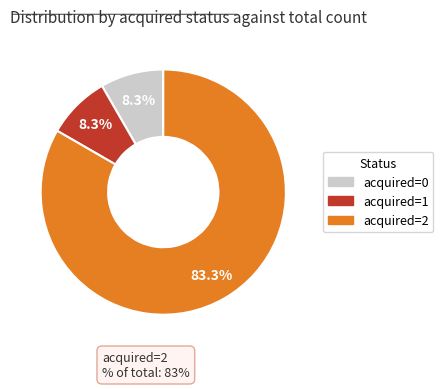

Is there any slice that represents more than half of the pie?

Yes